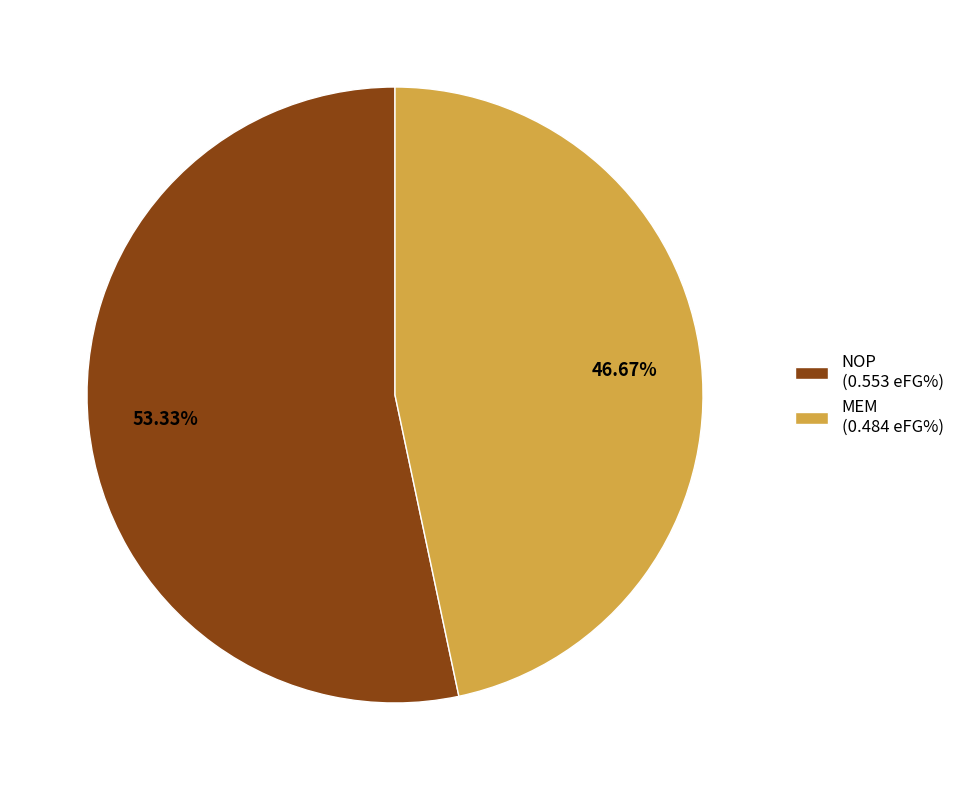

To the nearest percent, what portion does NOP represent?

53%